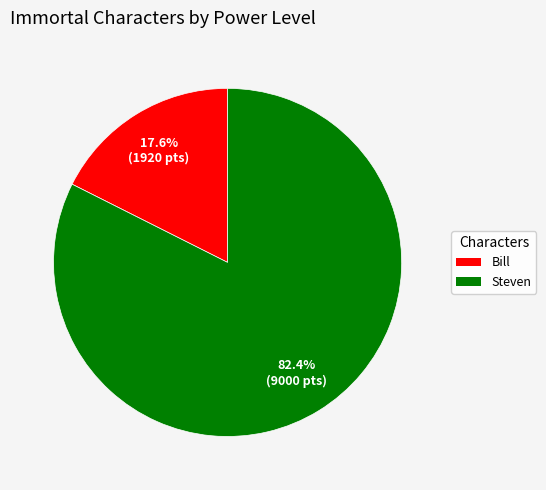

Count the number of slices in the pie.

2